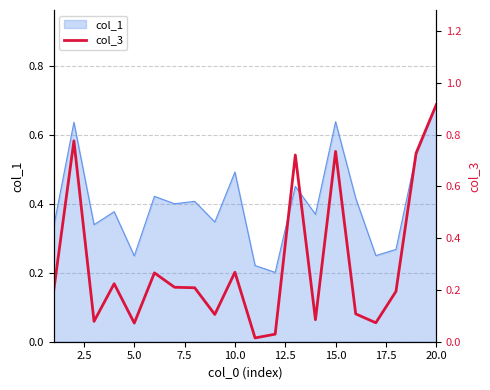

At which category does the data reach its first local valley?

5.0